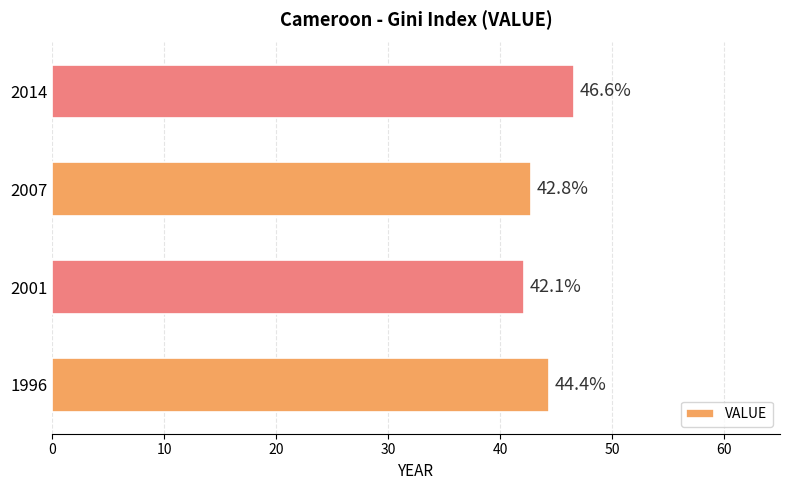

Rank the categories by value from highest to lowest.

2014, 1996, 2007, 2001